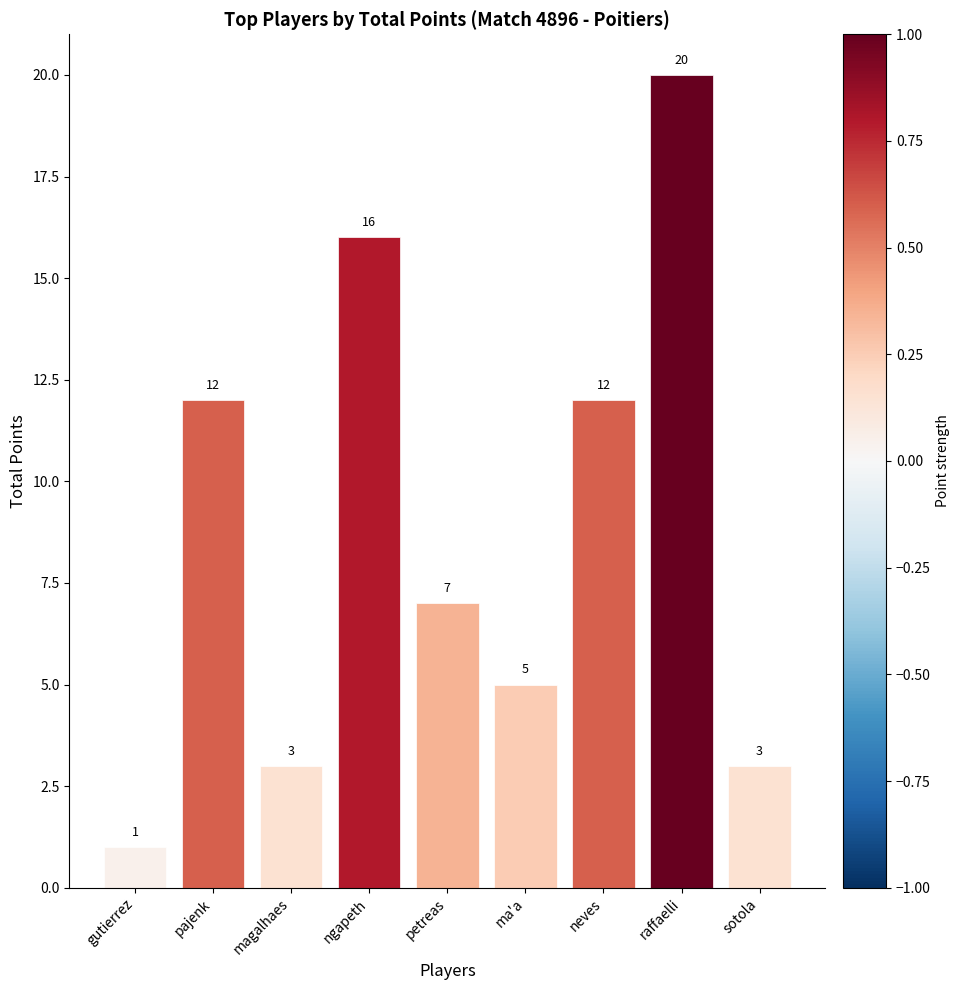

What is the greatest value displayed?

20